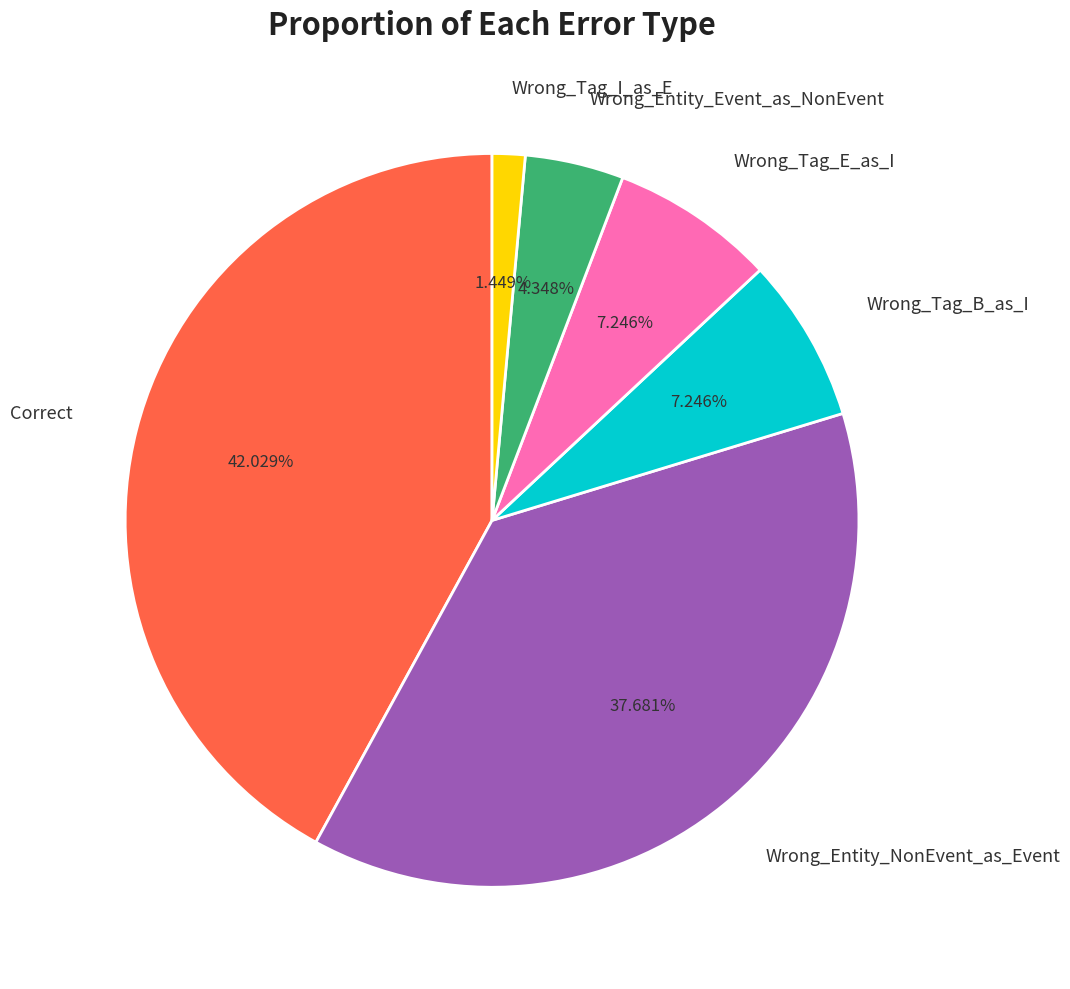

Approximately how many times larger is the value at Wrong_Tag_B_as_I compared to Correct?

0.2